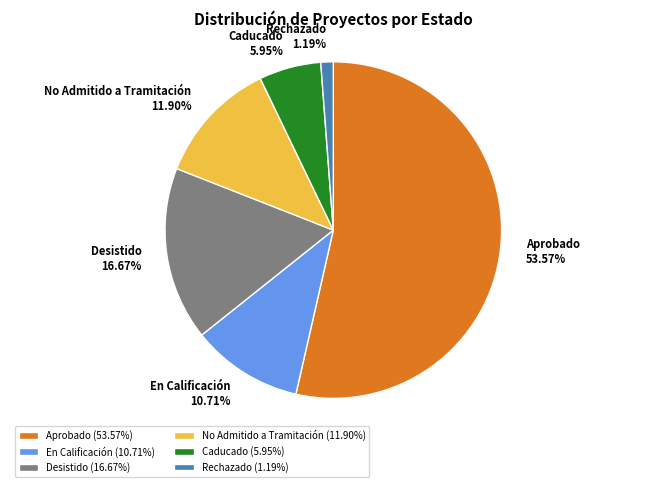

What portion of the pie excludes No Admitido a Tramitación?

88.1%